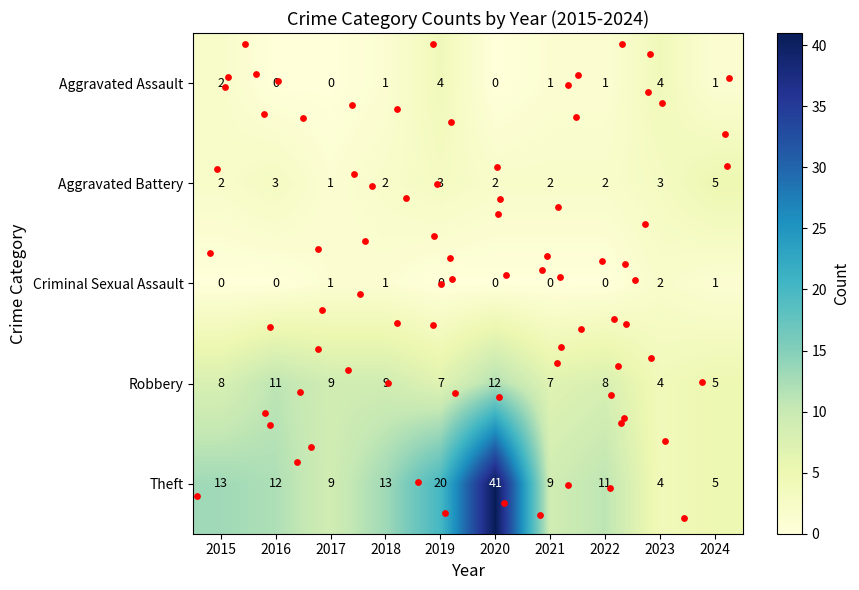

True or false: Aggravated Assault has a value of 1 at 2015.

False